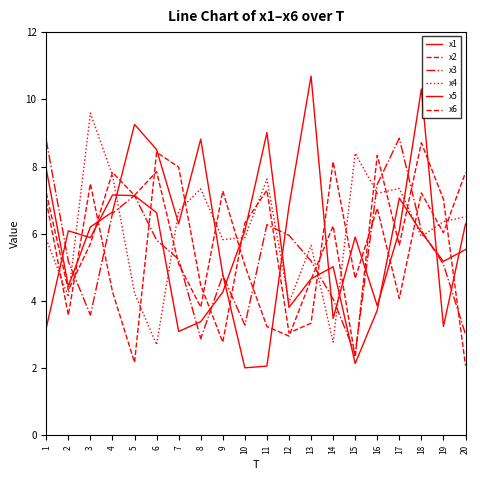

How many data points in x6 are less than 6?

9